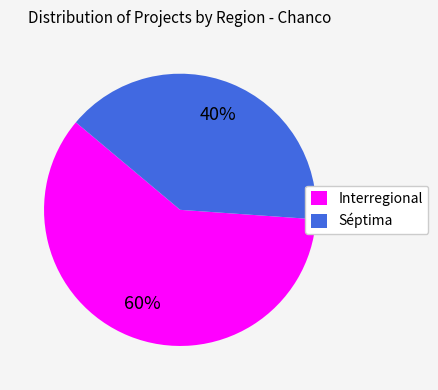

Is there a majority slice in this chart?

Yes